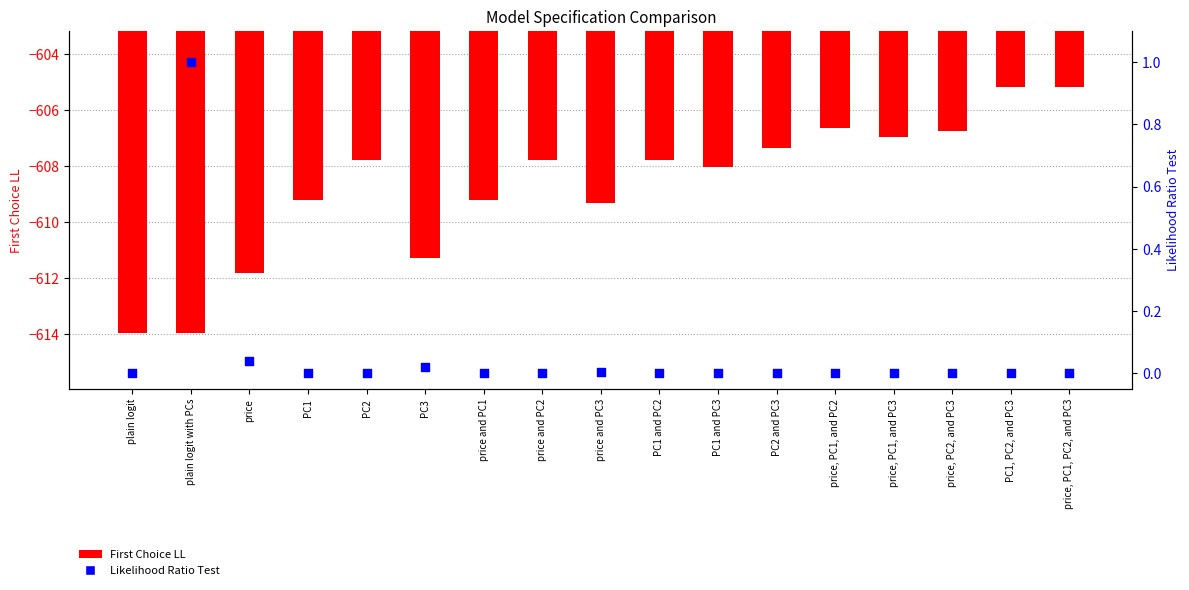

Which series has the largest total across all categories?

Likelihood Ratio Test